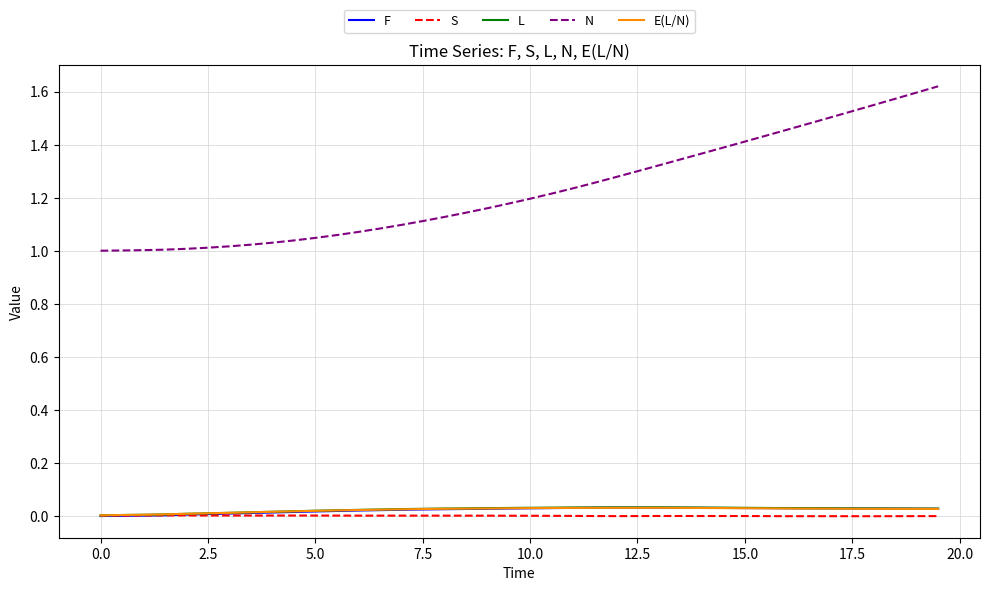

What is the difference between the second highest and second lowest values in the N series?

0.6